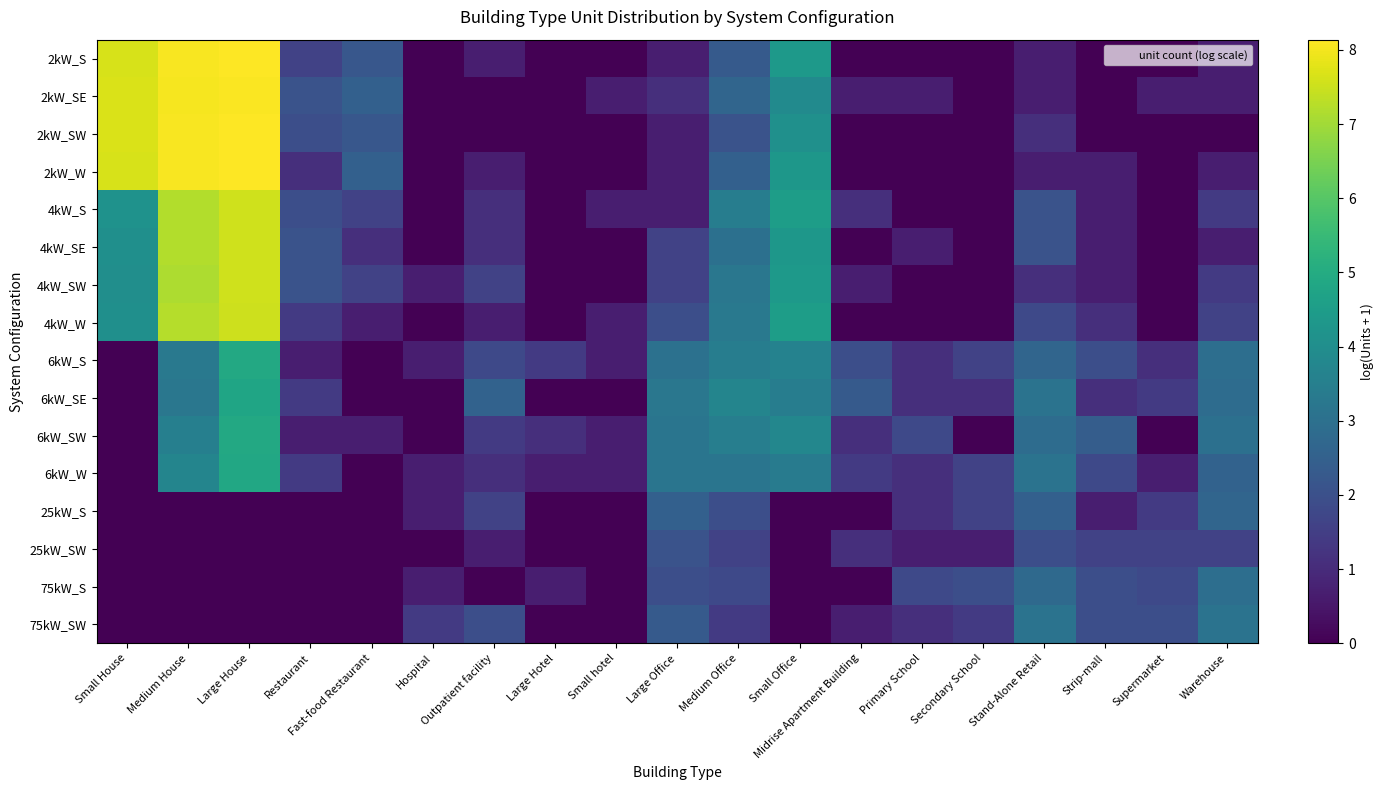

What is the maximum value shown in the chart?

8.1